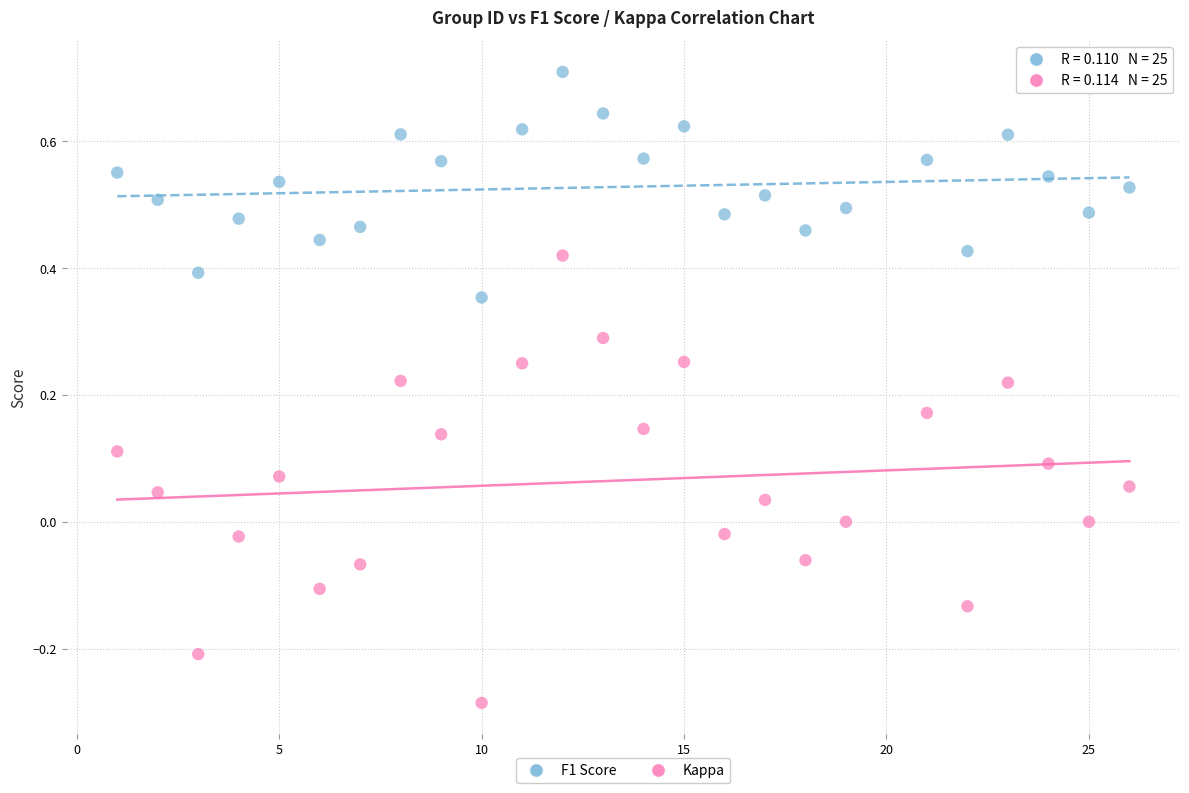

Across all data points, what is the range of Y values (max minus min)?

1.0